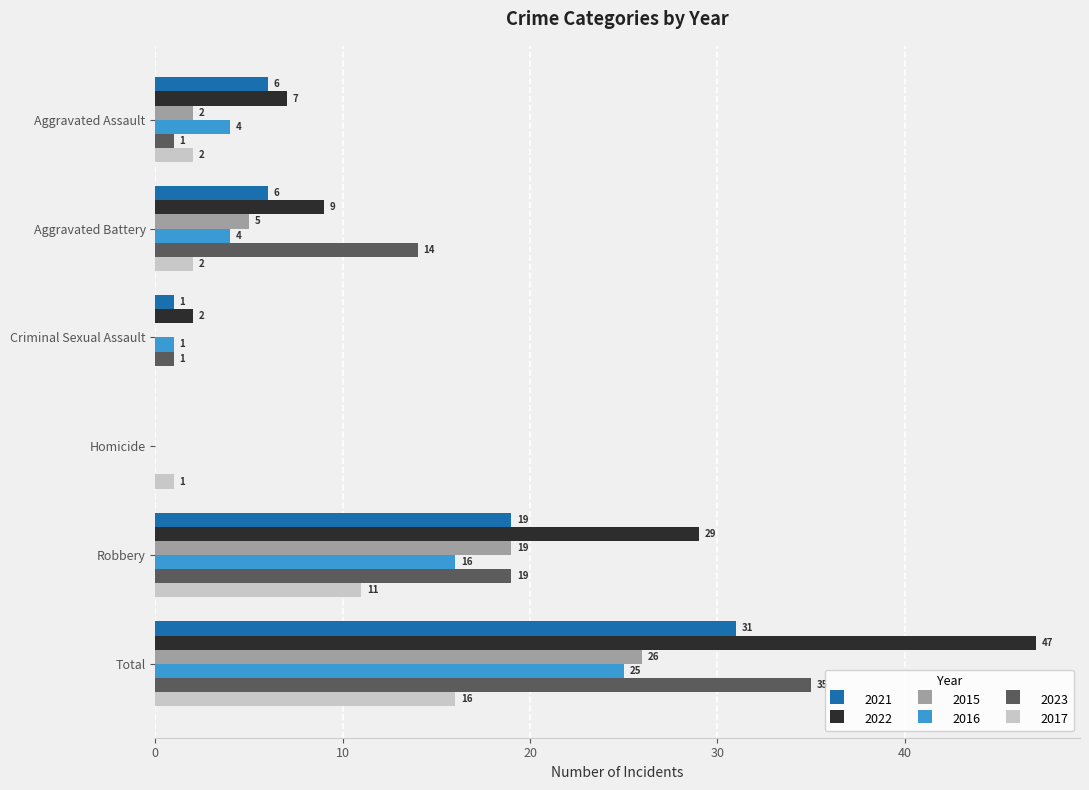

What is the average value of the 2017 series?

5